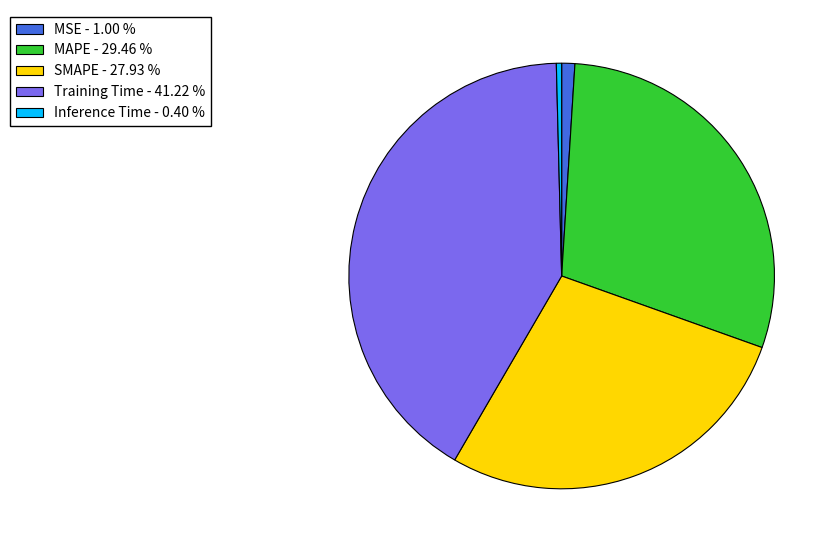

How many slices are in this pie chart?

5